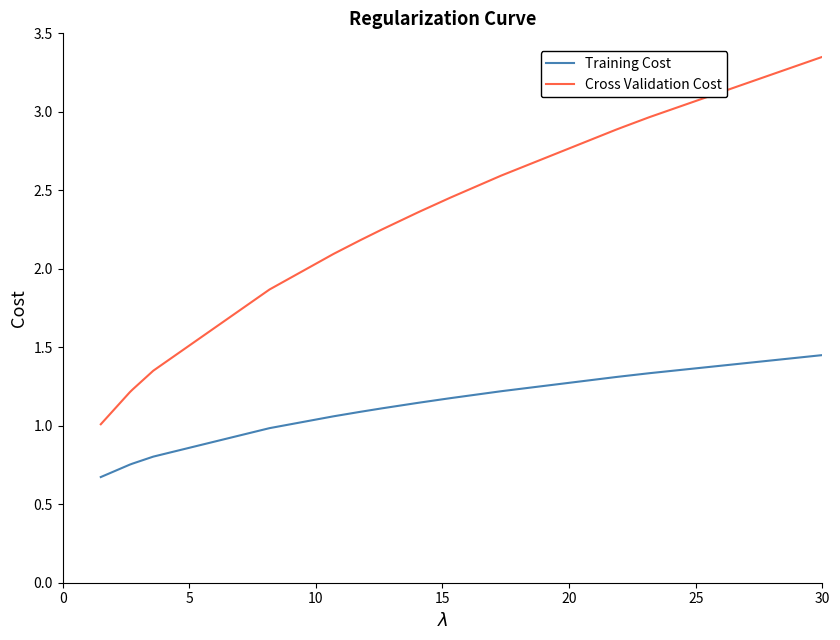

How many lines are shown in the chart?

2